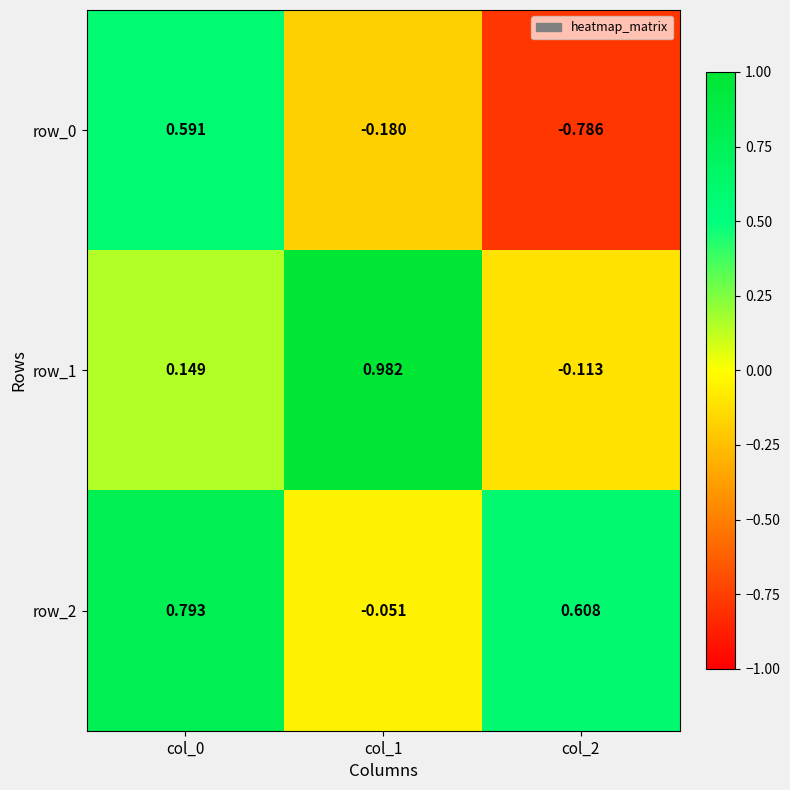

The value of row_2 at col_2 is 0.1. True or false?

False